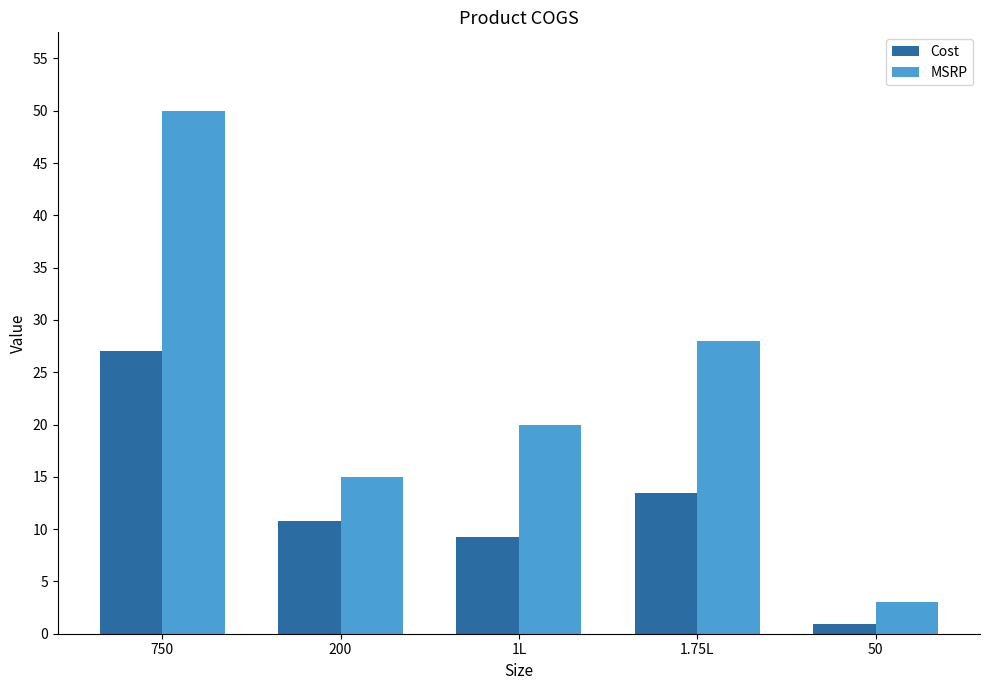

What is the maximum value shown in the chart?

50.0